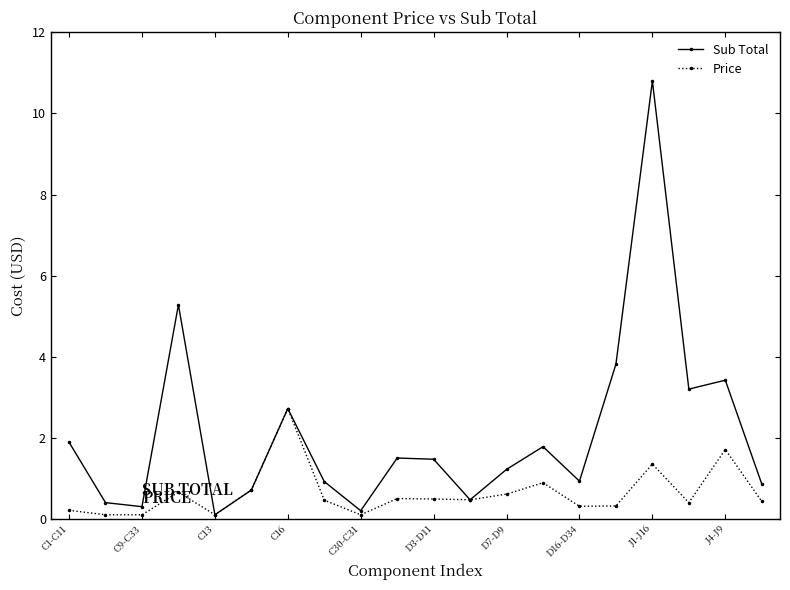

What is the value of the Sub Total point at the 14th from the left?

1.8